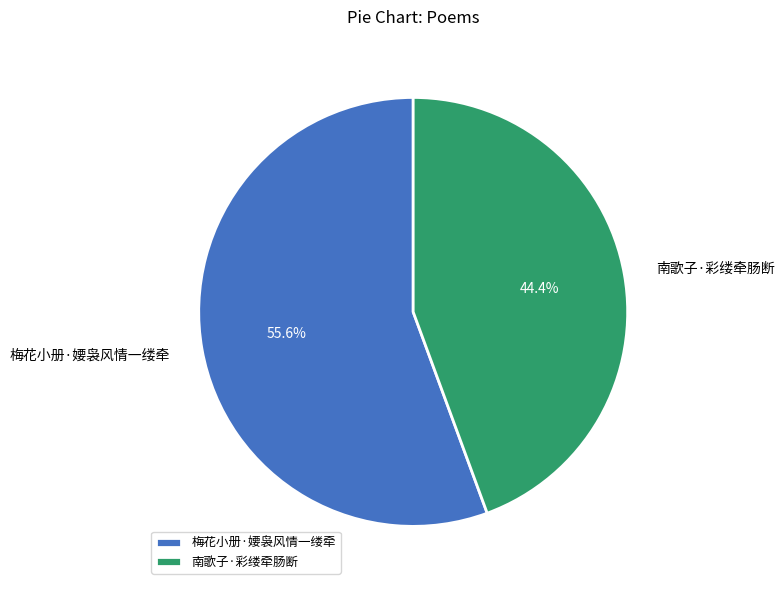

What is the largest slice in the pie chart?

梅花小册·婹袅风情一缕牵